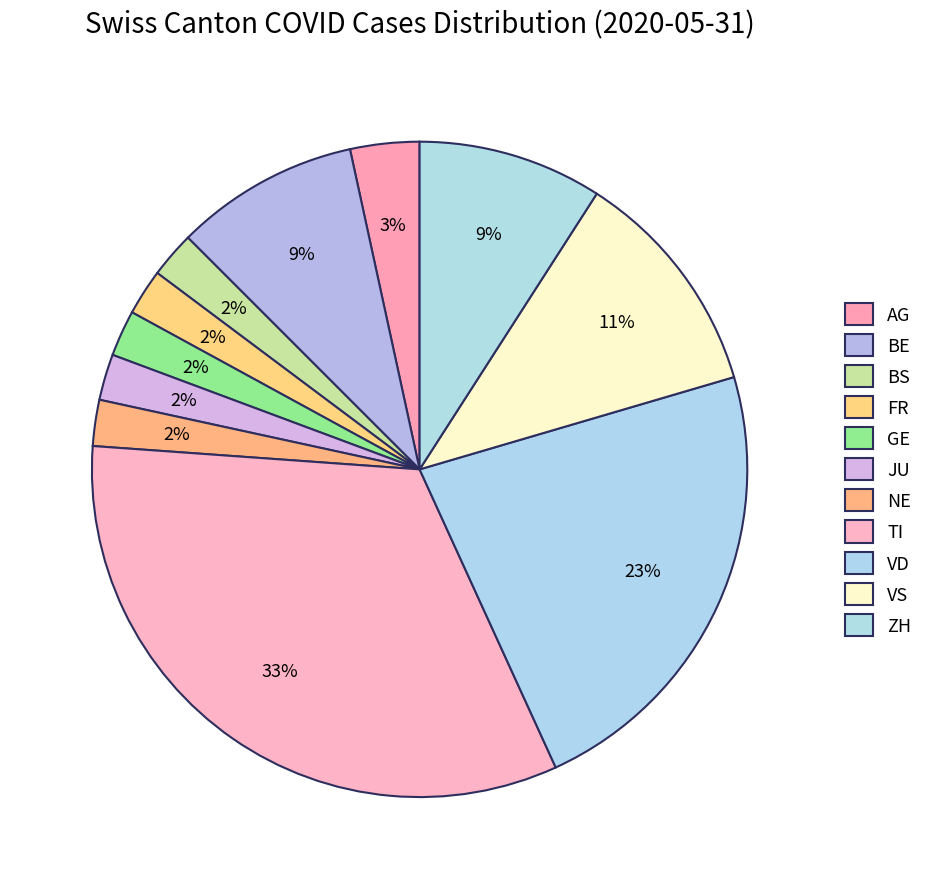

Rank the categories by value from lowest to highest.

BS, FR, GE, JU, NE, AG, BE, ZH, VS, VD, TI